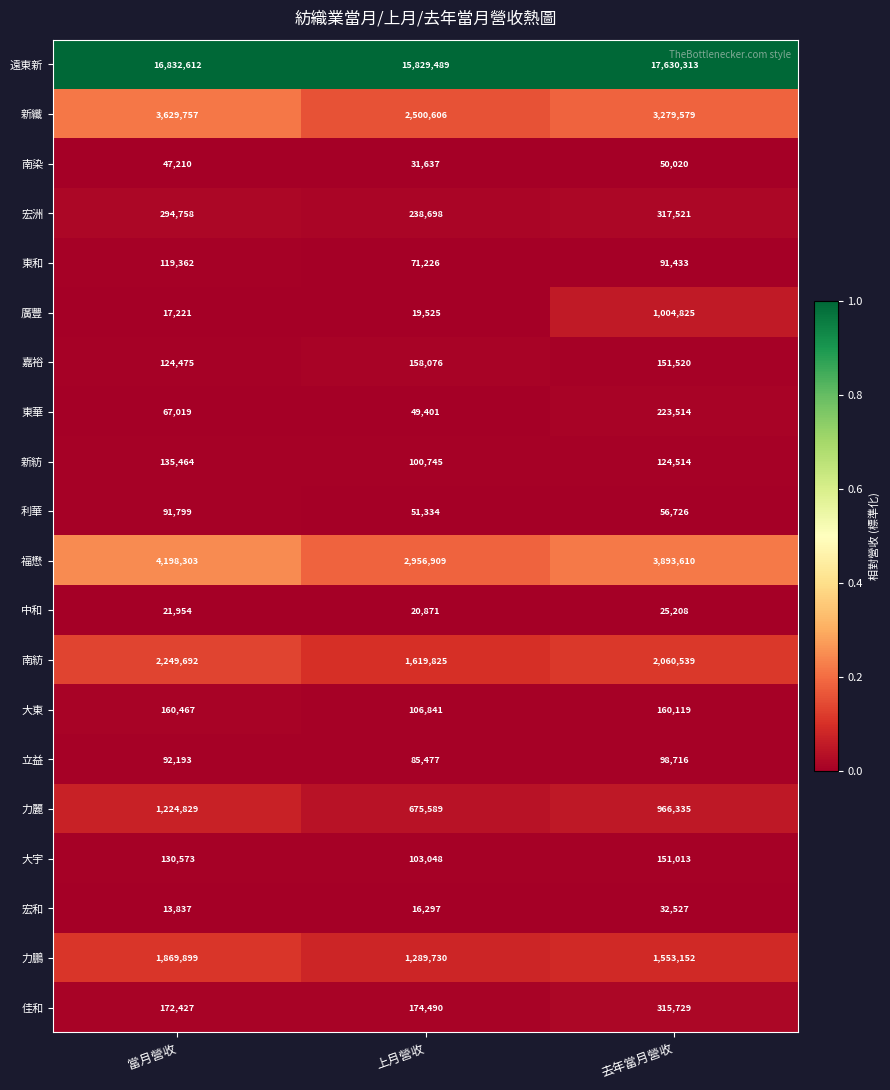

Which series has the largest range (max minus min)?

遠東新